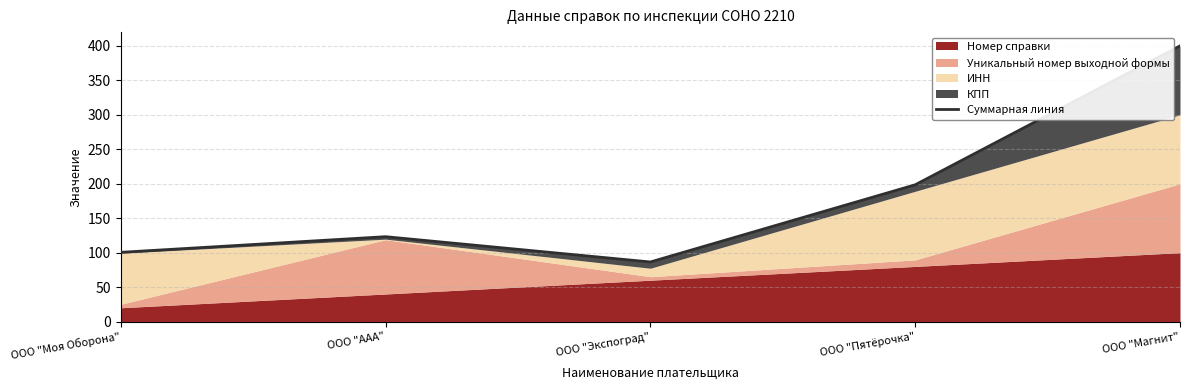

Reading left to right, what are all the values shown in this chart?

ООО "Моя Оборона"=100.4	ООО "ААА"=123.1	ООО "Экспоград"=86.4	ООО "Пятёрочка"=198.4	ООО "Магнит"=400.0